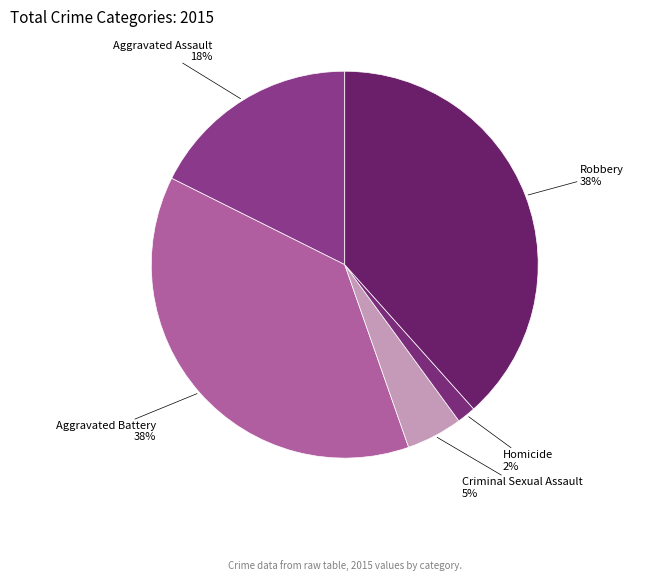

To the nearest percent, what is the combined percentage of Robbery and Homicide?

40%